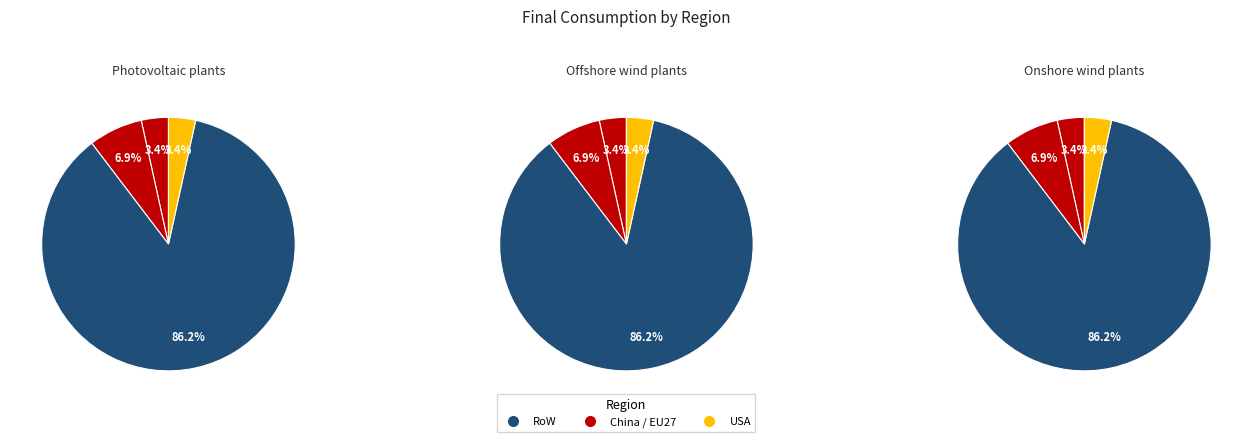

What is the largest slice in the pie chart?

RoW